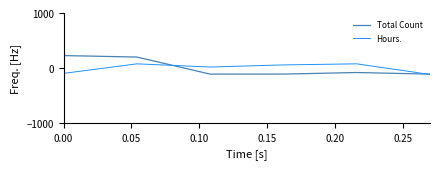

How many values in the Total Count series are below -83?

4